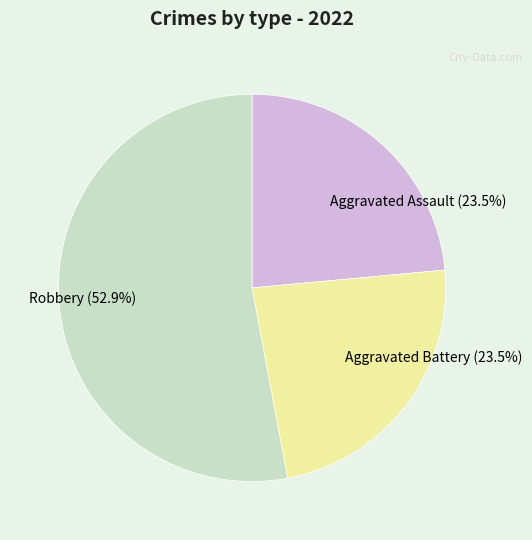

Combined, what portion of the pie is Robbery (52.9%) and Aggravated Assault (23.5%)?

76.5%